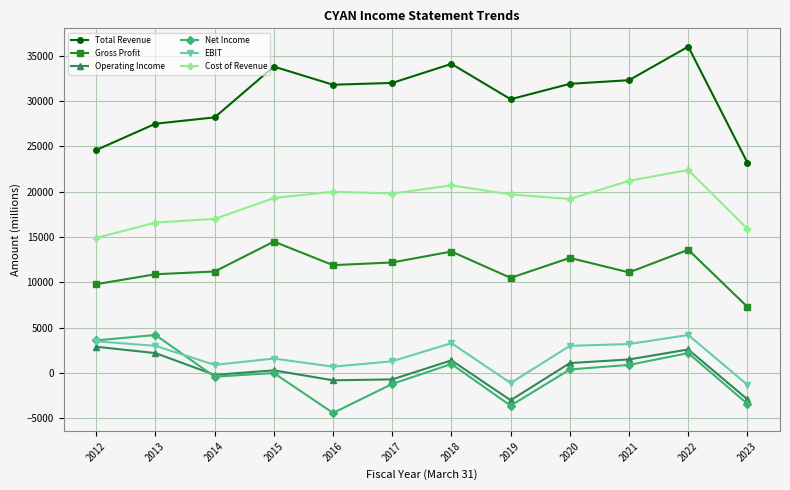

At how many categories does at least one series exceed 21316?

12